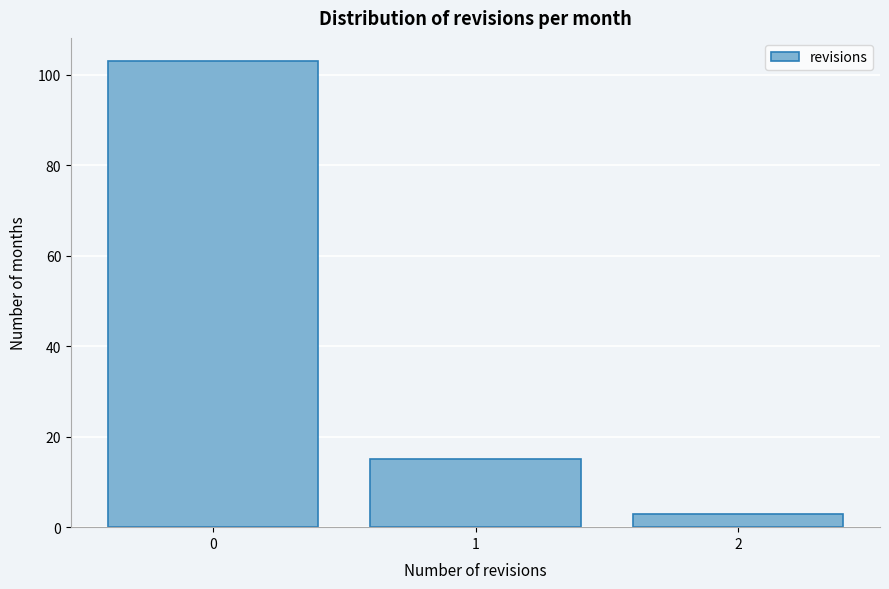

How tall is the bar that spans 1.5 to 2.5 on the x-axis? The values are not printed on the chart, so give them approximately, as read against the axis.

4